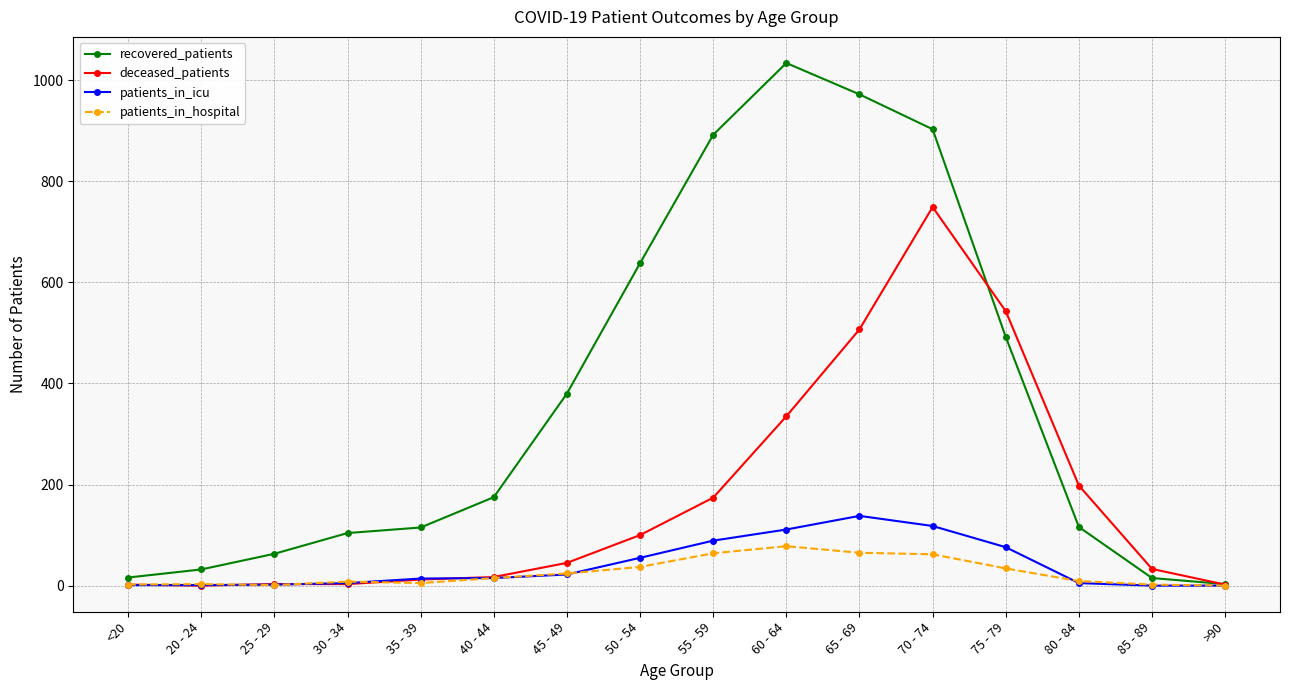

Which series changed the most between <20 and 45 - 49?

recovered_patients